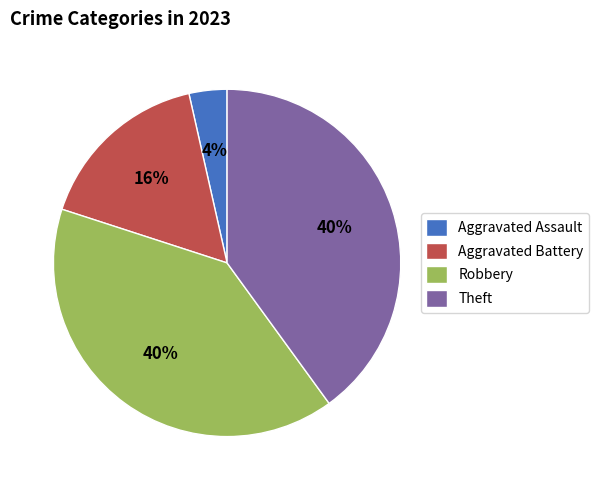

True or false: Theft accounts for 40% of the total.

True